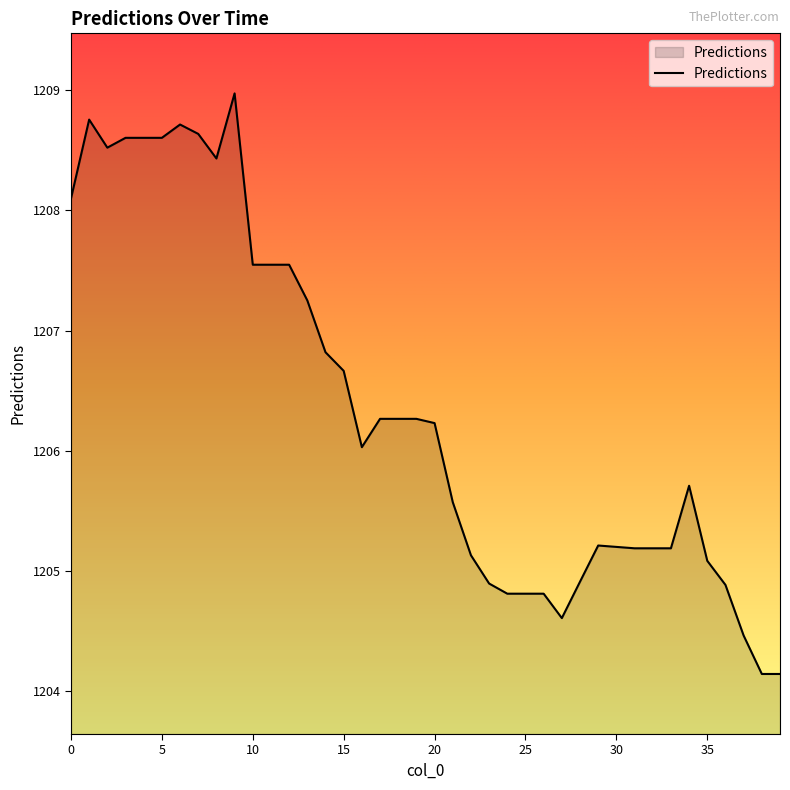

What is the greatest value displayed?

1209.0